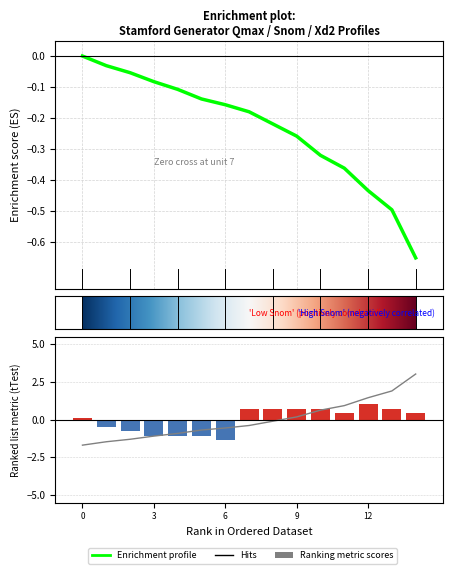

Count the number of categories in the chart.

15